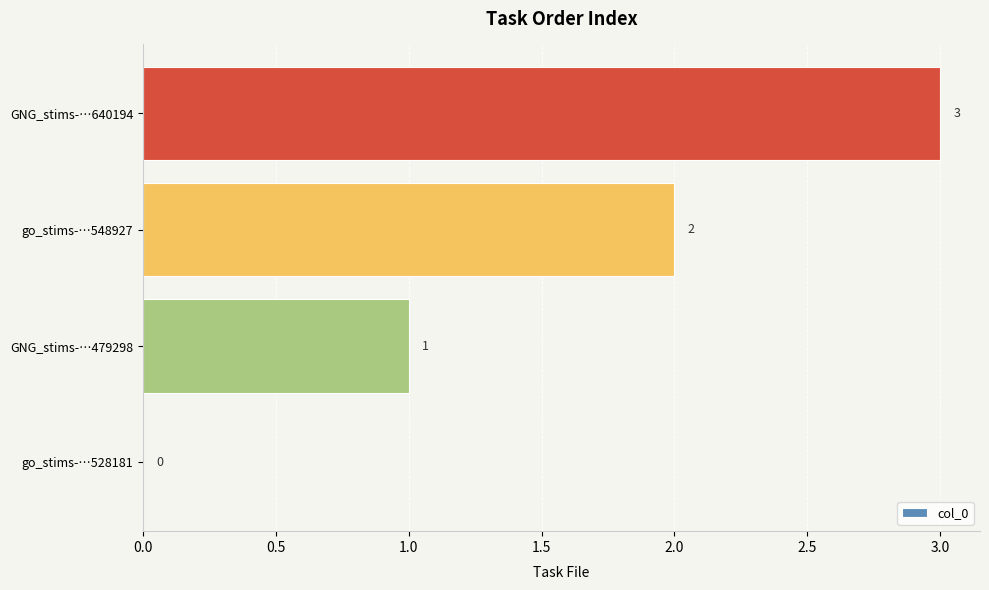

Where is the data nearest to the value 1?

GNG_stims-…479298